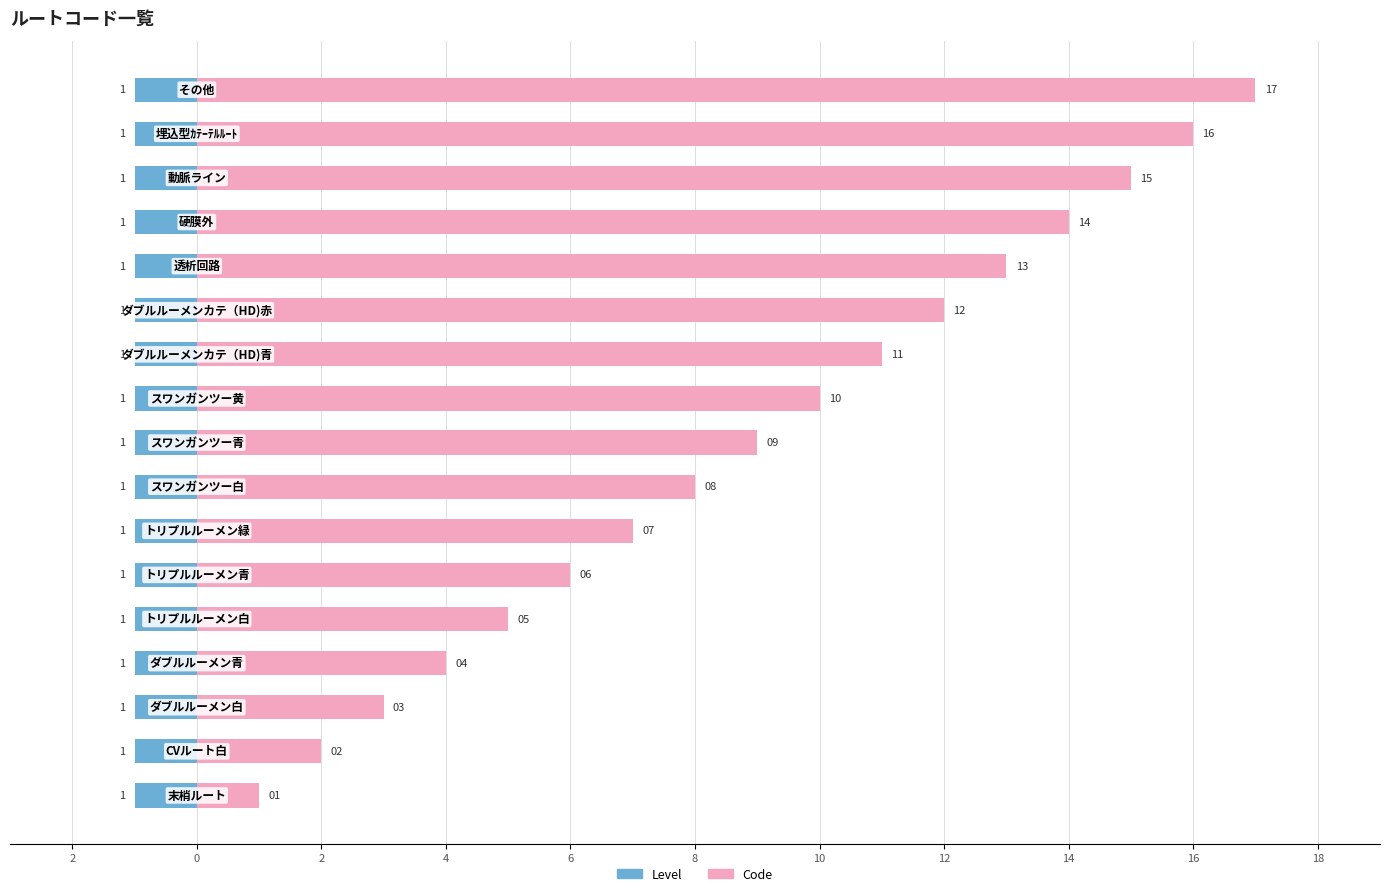

Which series has the largest range (max minus min)?

Code